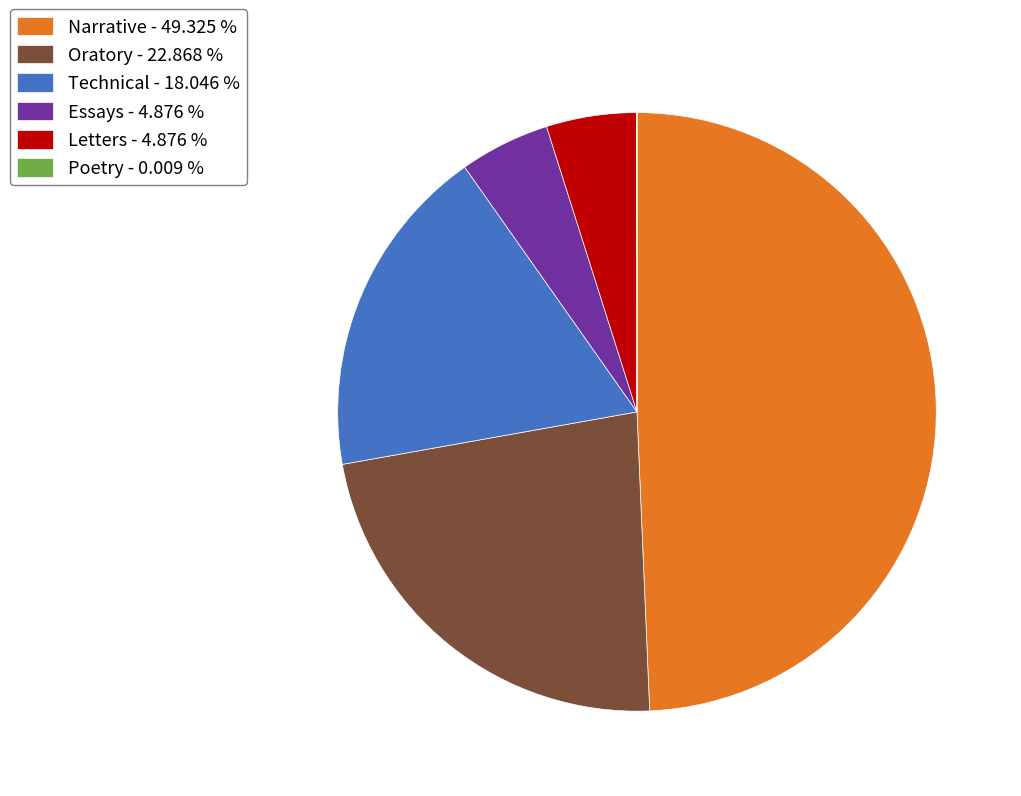

Does any single category account for the majority?

No